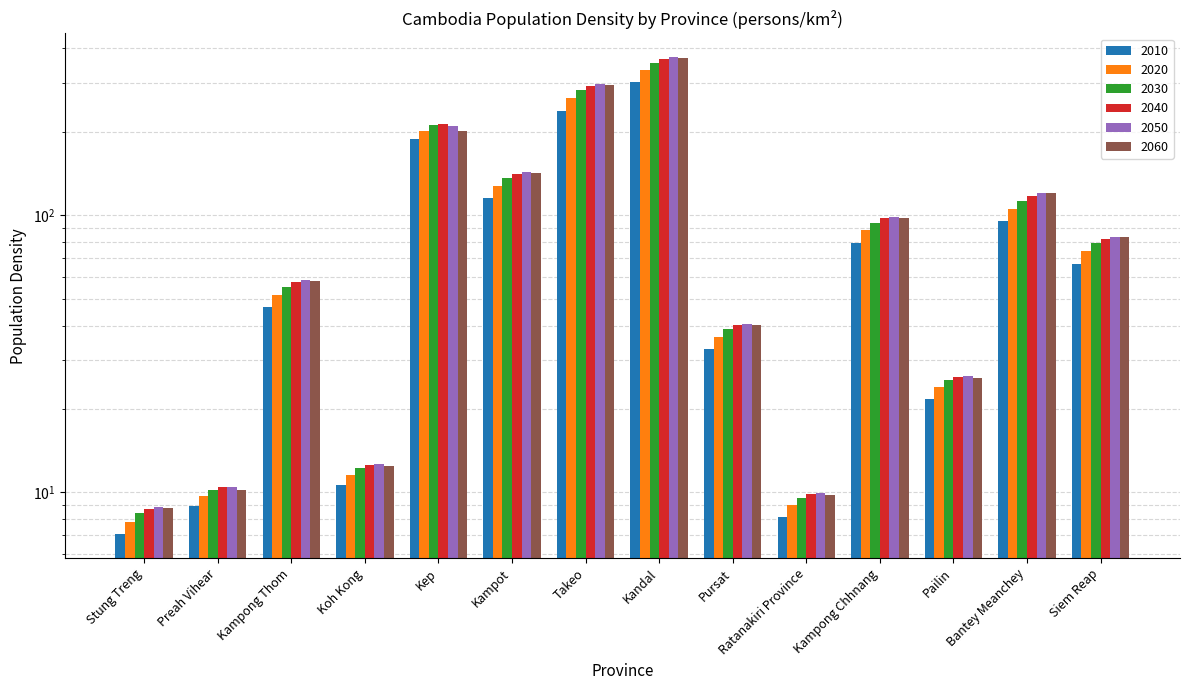

Which category has the lowest value across all series?

Stung Treng